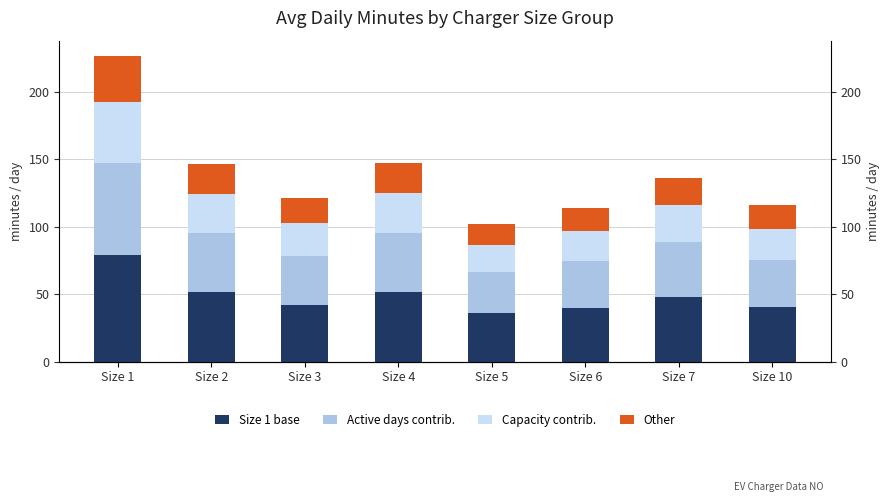

Reading left to right, list all the values displayed in this chart.

Size 1 base: 79.4	51.3	42.4	51.4	35.7	40.0	47.7	40.6
Active days contrib.: 68.0	44.0	36.3	44.1	30.6	34.3	40.9	34.8
Capacity contrib.: 45.4	29.3	24.2	29.4	20.4	22.9	27.3	23.2
Other: 34.0	22.0	18.2	22.0	15.3	17.1	20.5	17.4